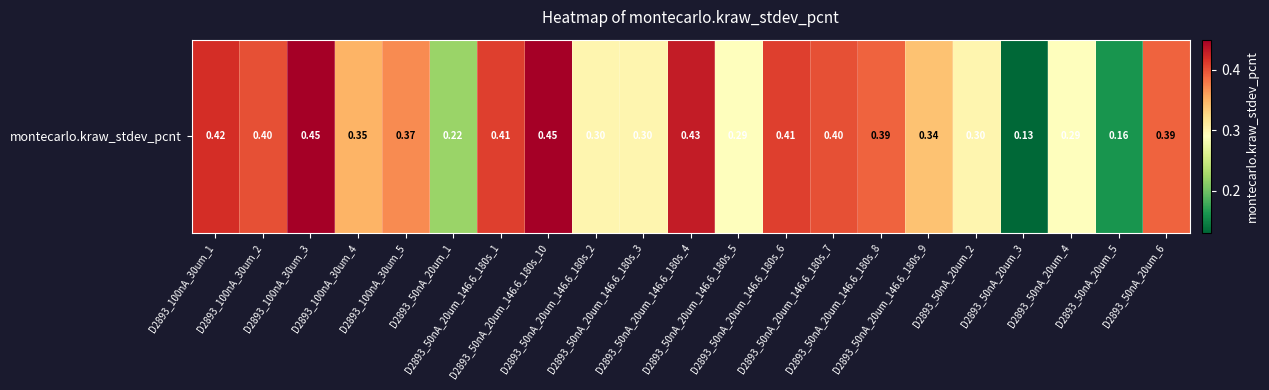

What is the greatest value displayed?

0.5